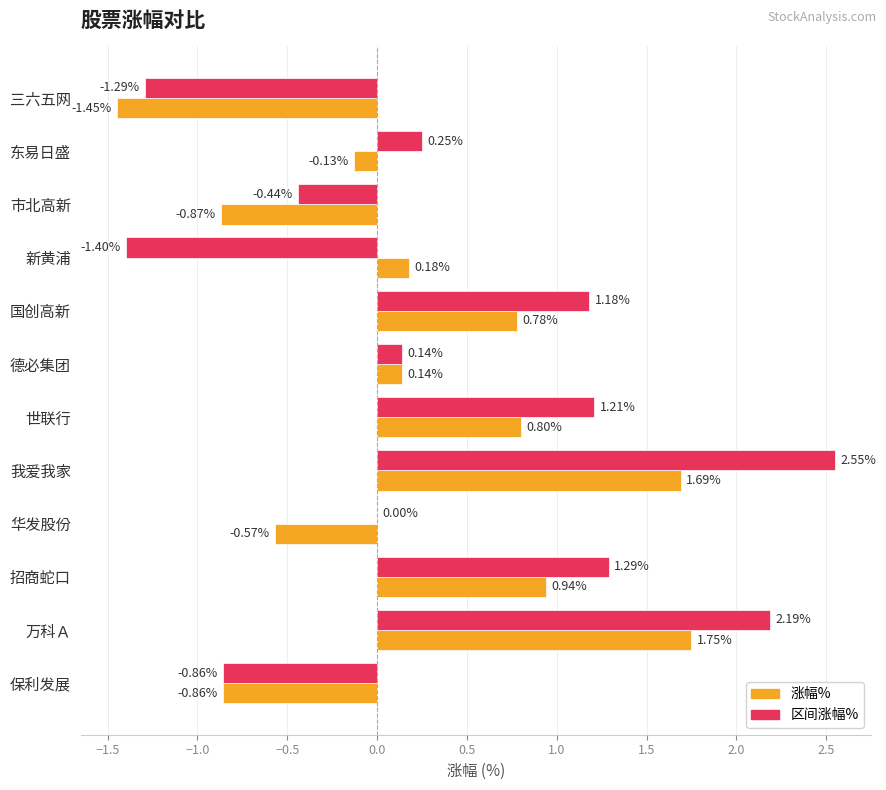

What is the total value across all series at 国创高新?

2.0